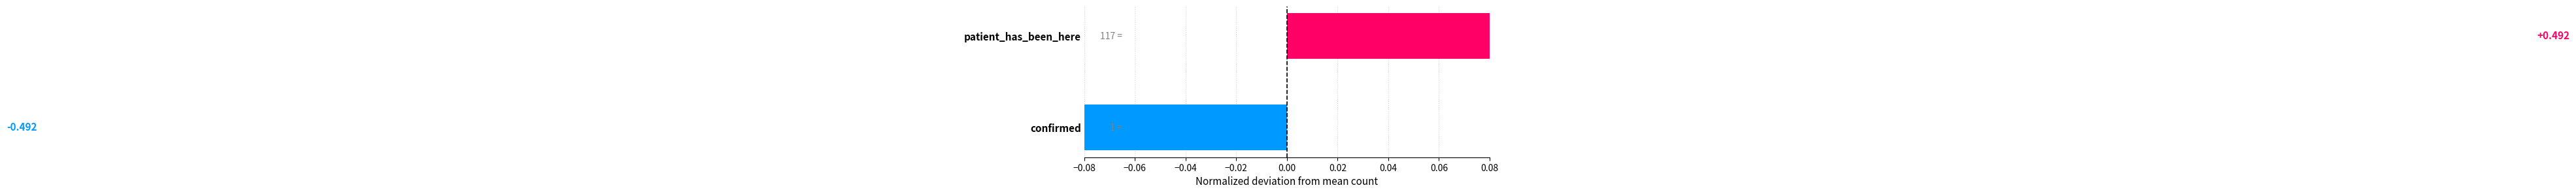

Reading left to right, what are all the values shown in this chart?

-0.5	0.5